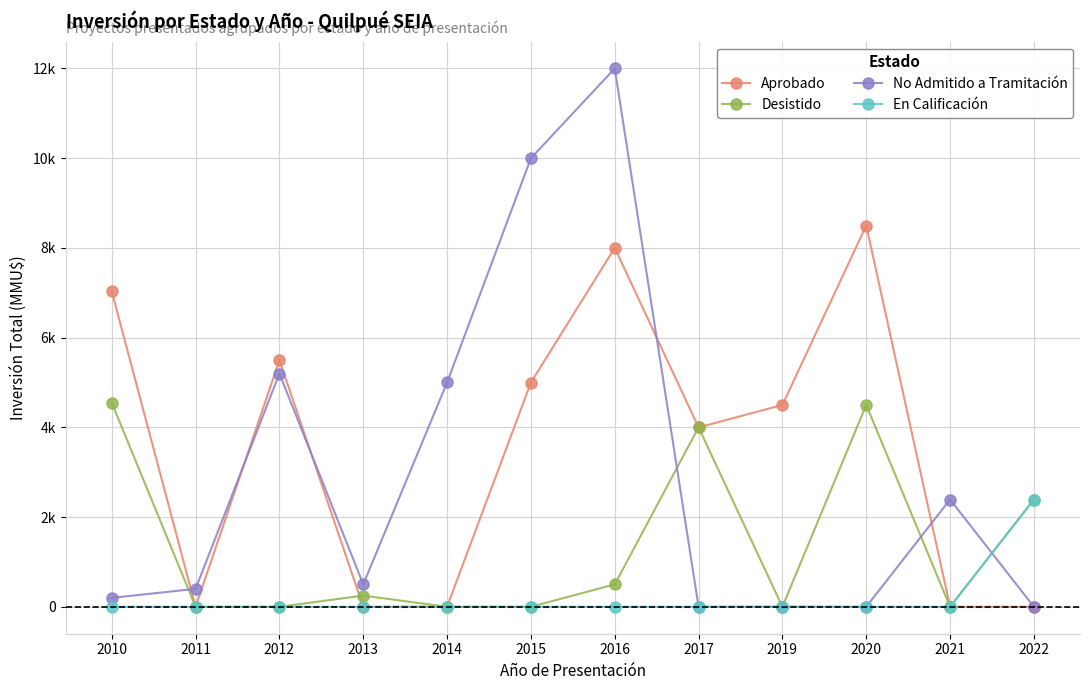

At 2016, list the series in order from largest to smallest.

No Admitido a Tramitación, Aprobado, Desistido, En Calificación